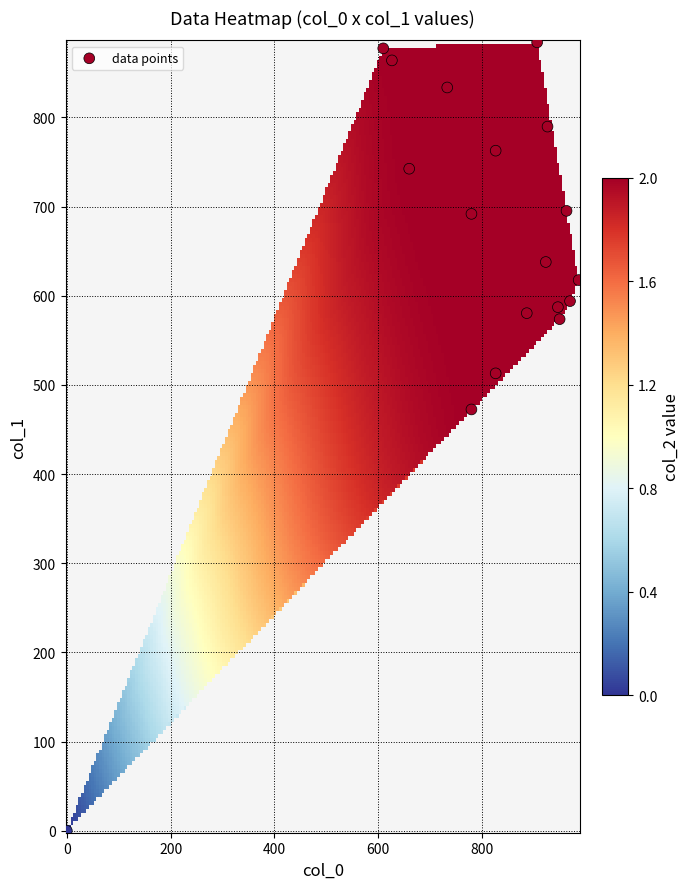

What Y value in the scatter plot is closest to 442?

472.5